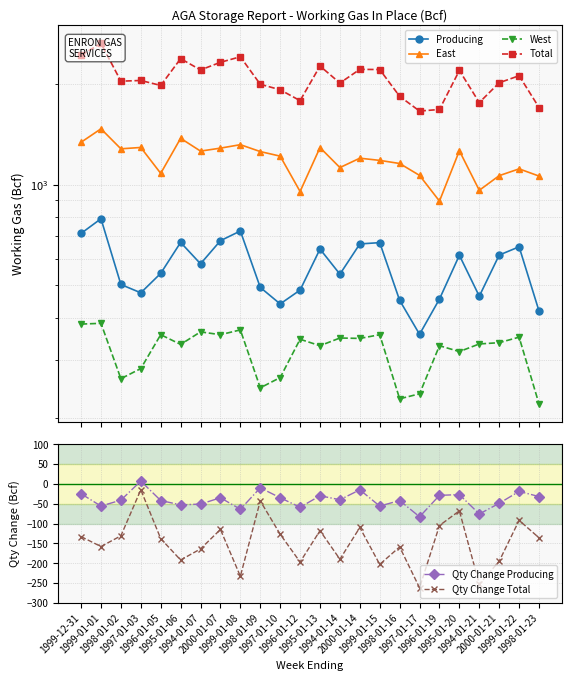

Which category has the lowest value across all series?

1997-01-17